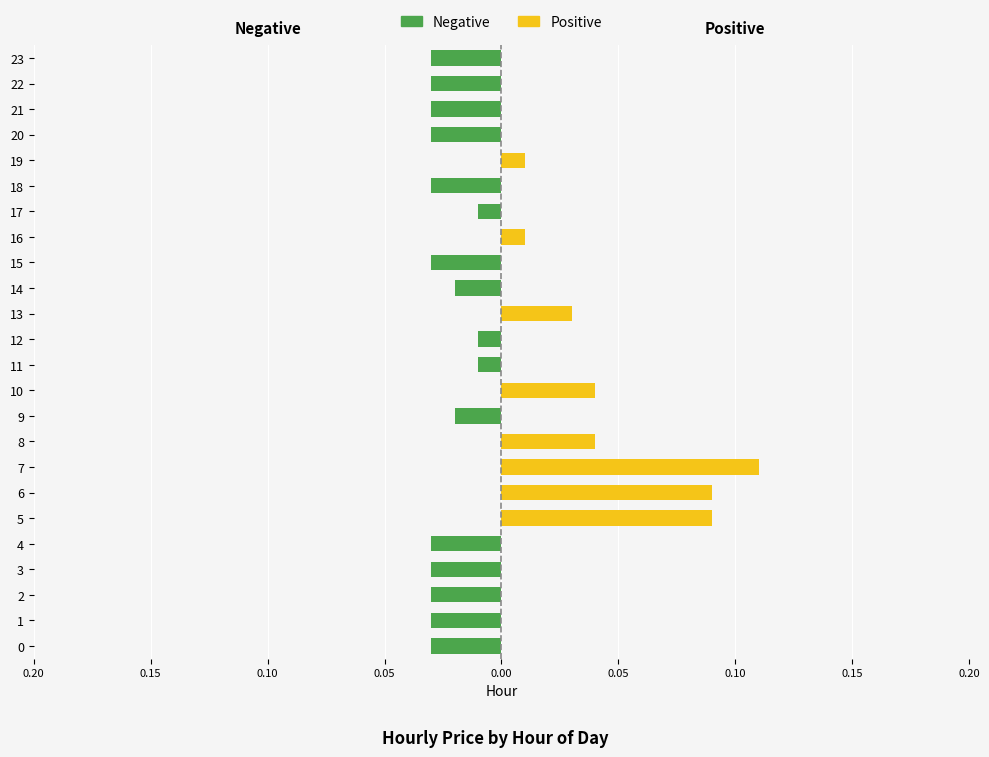

Are the bars horizontal?

Yes